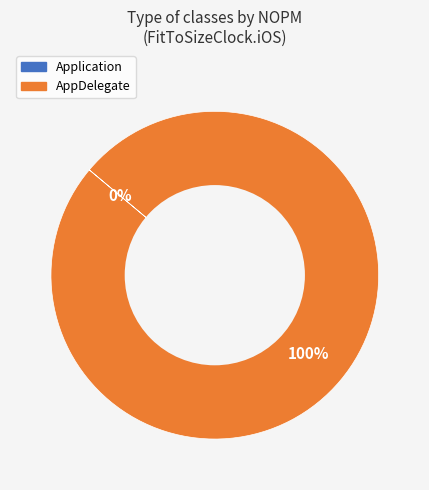

What portion of the pie excludes Application?

100.0%